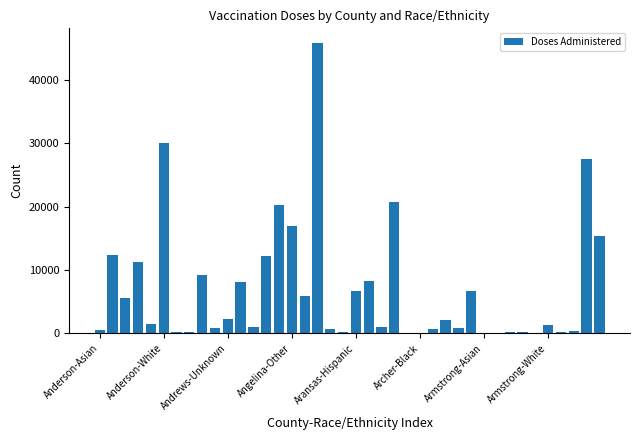

What is the maximum value shown in the chart?

45902